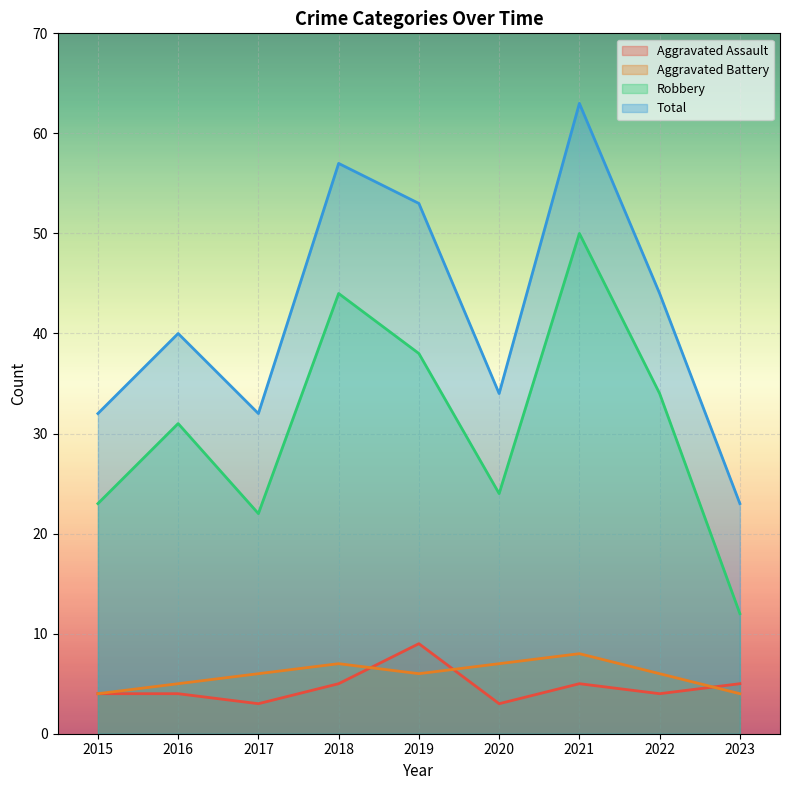

What is the value of the Total point at the 1st from the left?

32